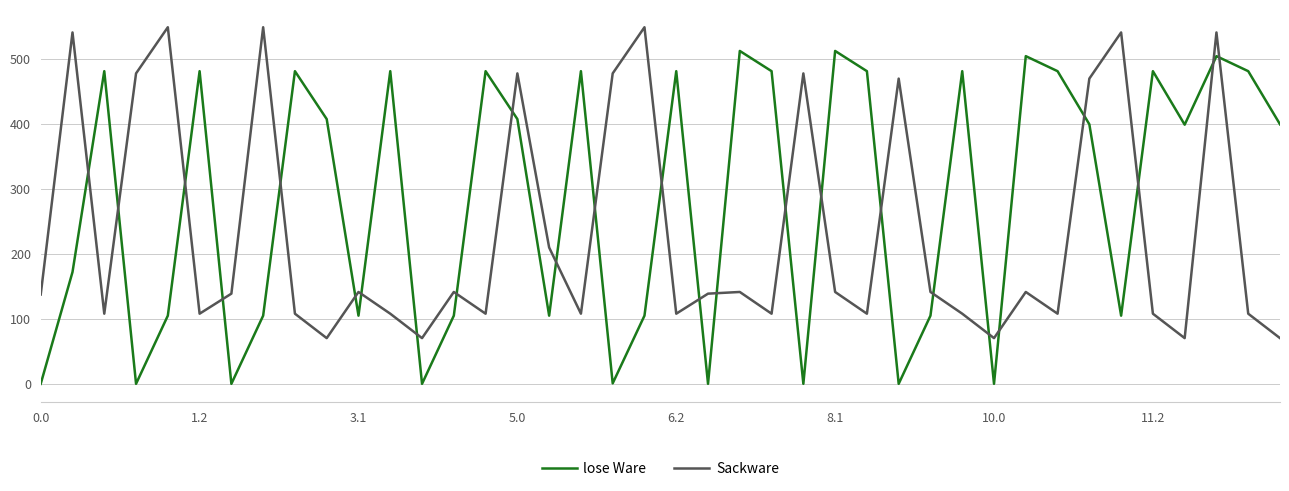

How many times do lose Ware and Sackware cross each other?

25